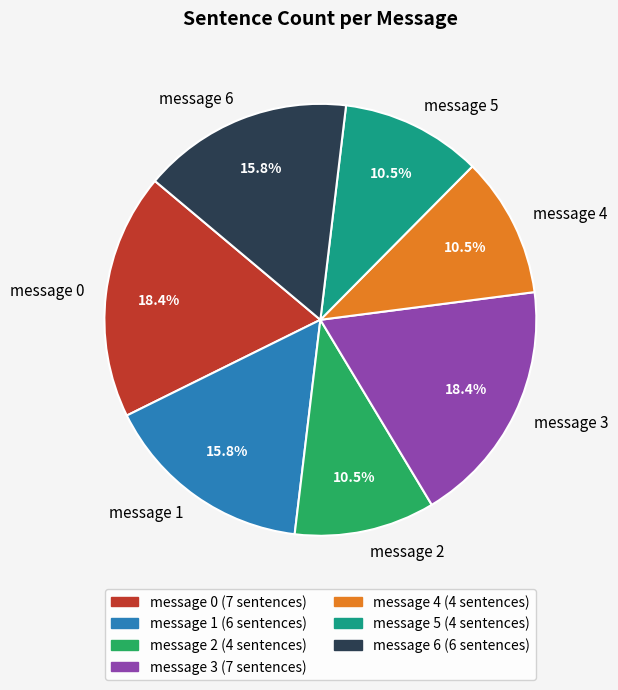

To the nearest percent, what is the combined percentage of message 6 and message 1?

32%